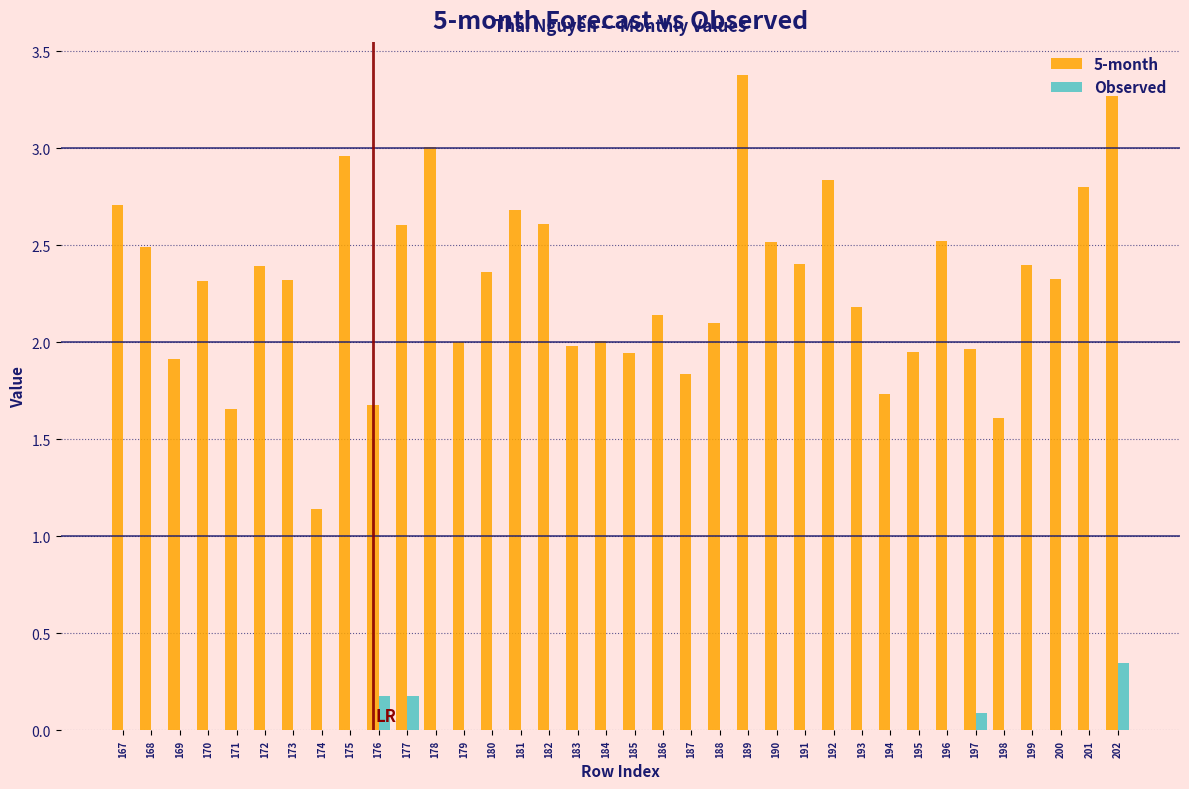

What is the highest value of the 5-month series?

3.4